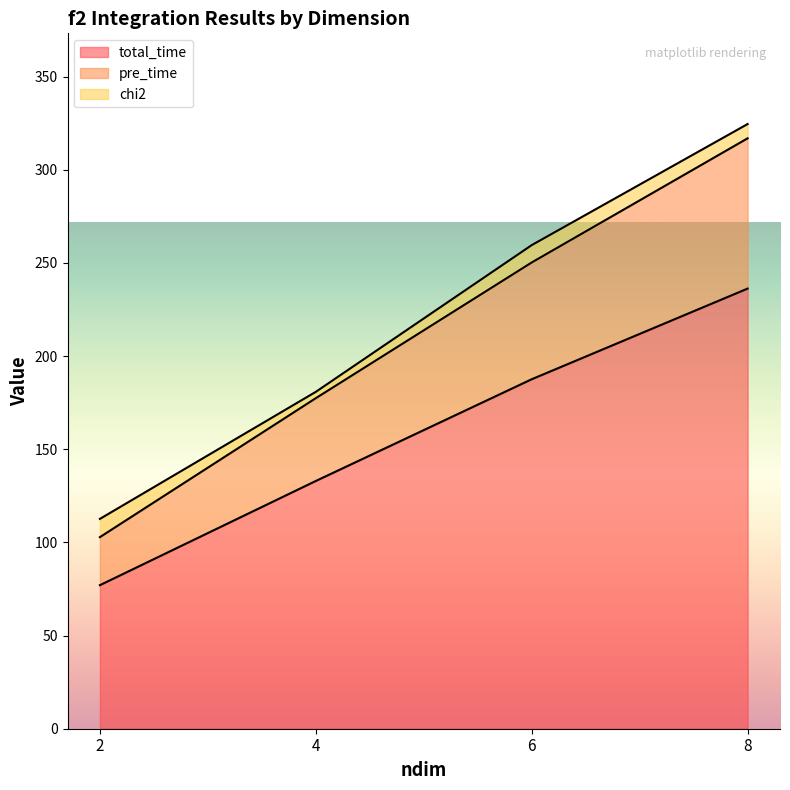

What is the maximum value for pre_time?

316.9